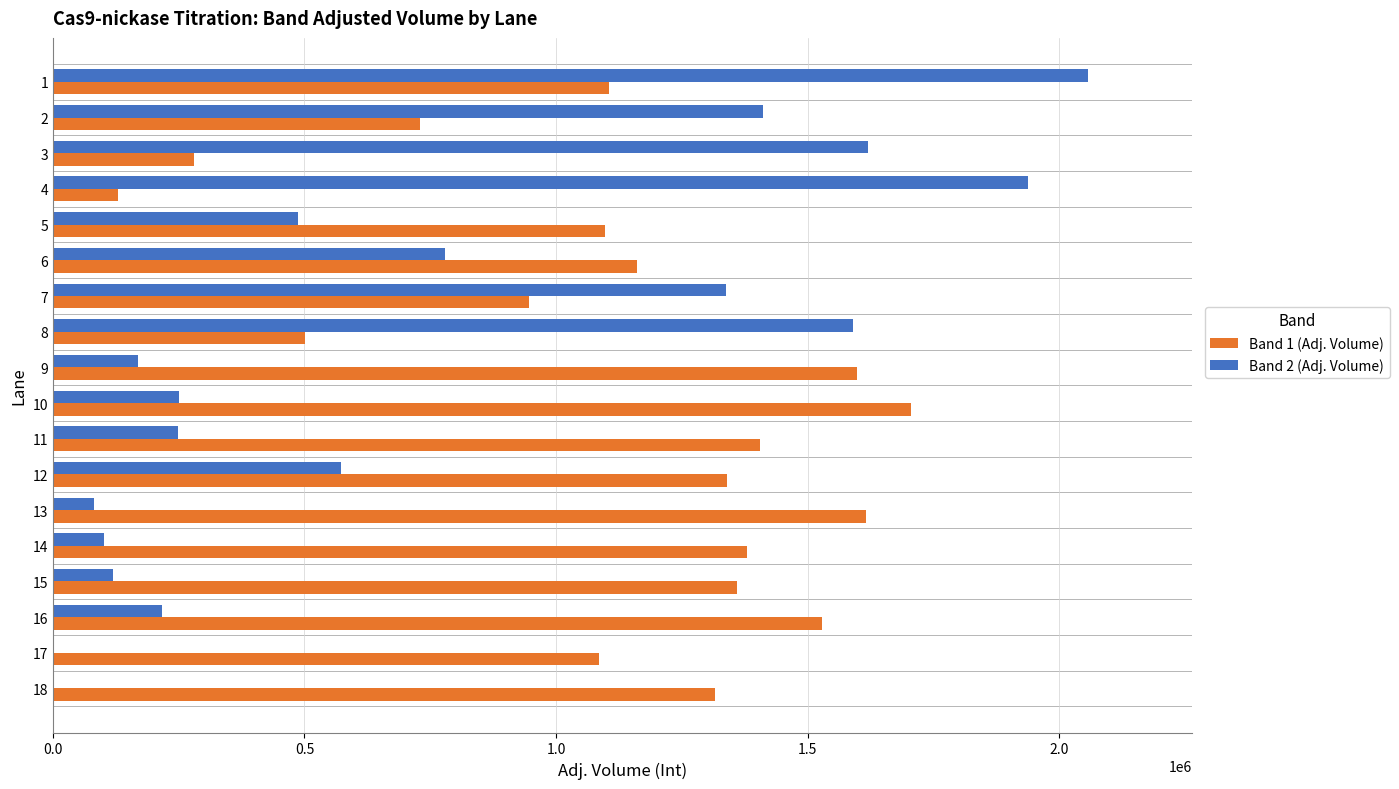

Is it true that Band 1 (Adj. Volume) equals 1110956 at 9?

False